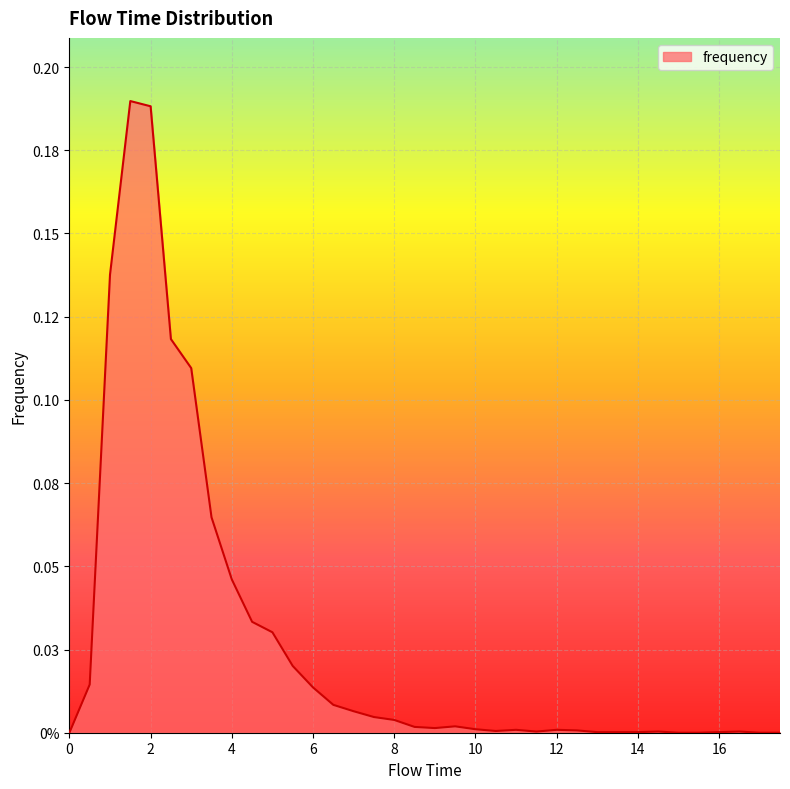

Does the chart have visible grid lines?

Yes